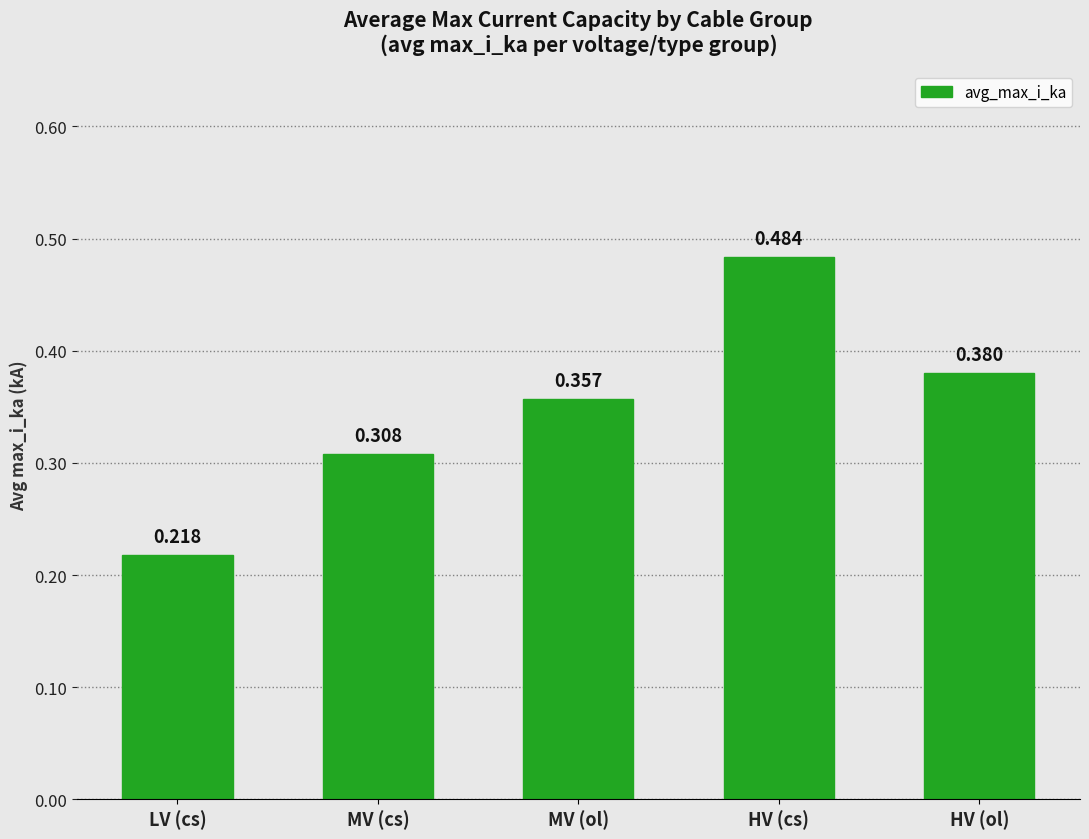

What position from the left is MV (cs)?

2